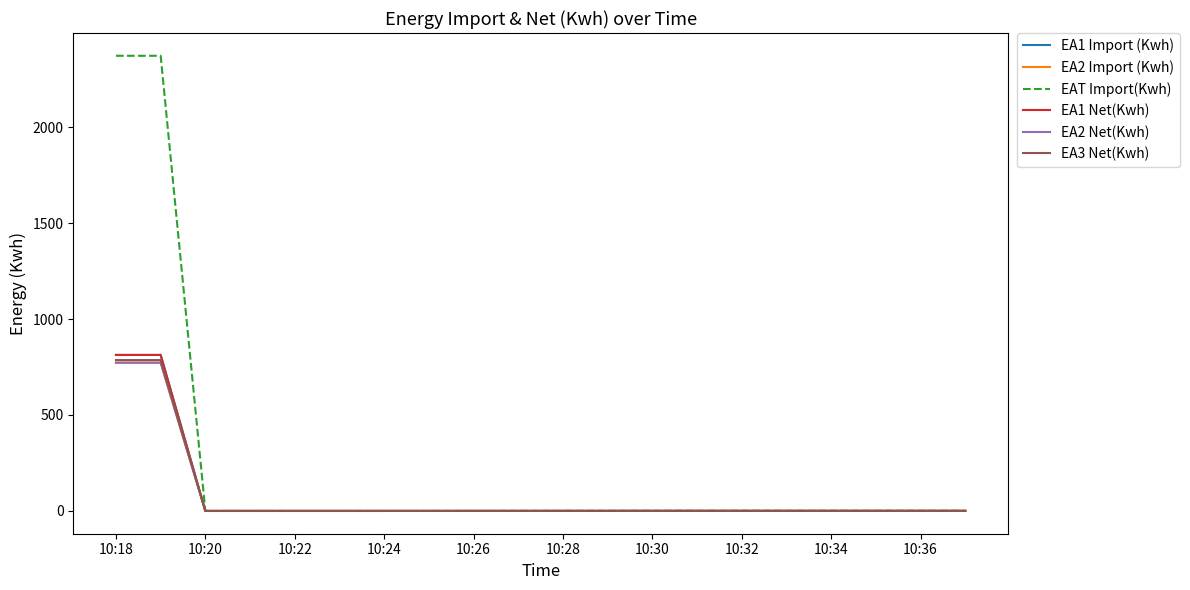

At which label is EA1 Net(Kwh) closest to 406?

19